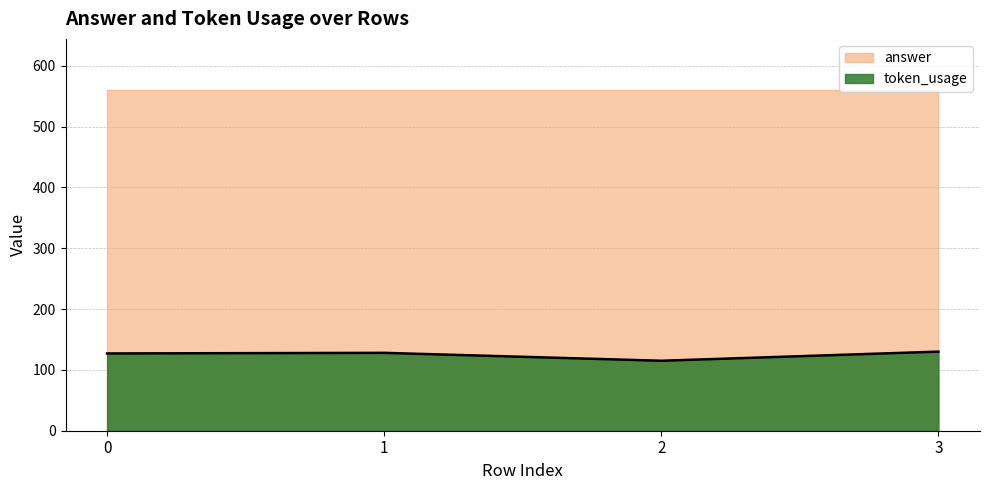

List the labels in order of value, largest first.

3, 1, 0, 2